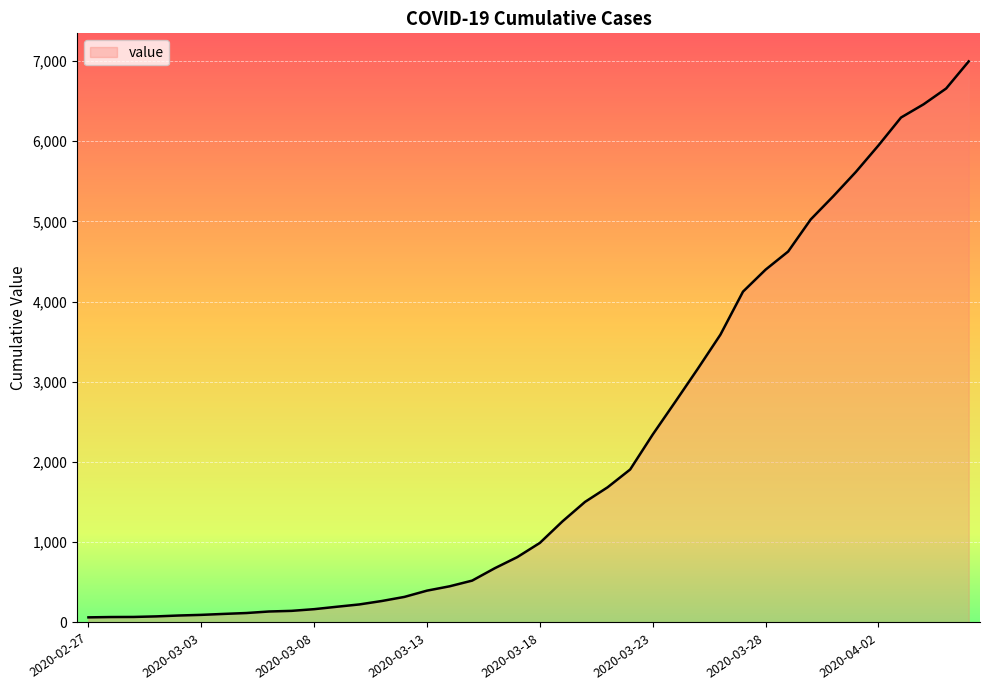

What is the difference between the maximum and minimum values?

6930